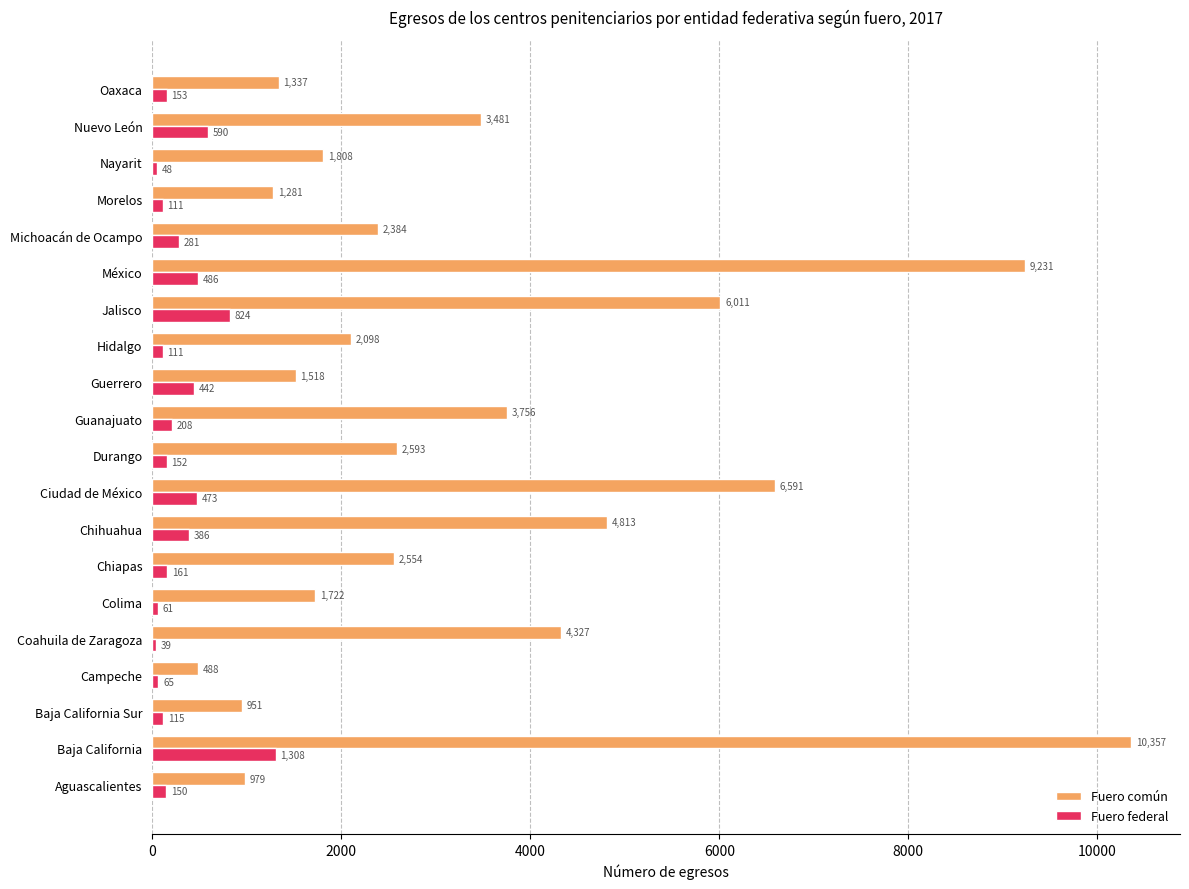

Rank the series at Chihuahua from lowest to highest value.

Fuero federal, Fuero común